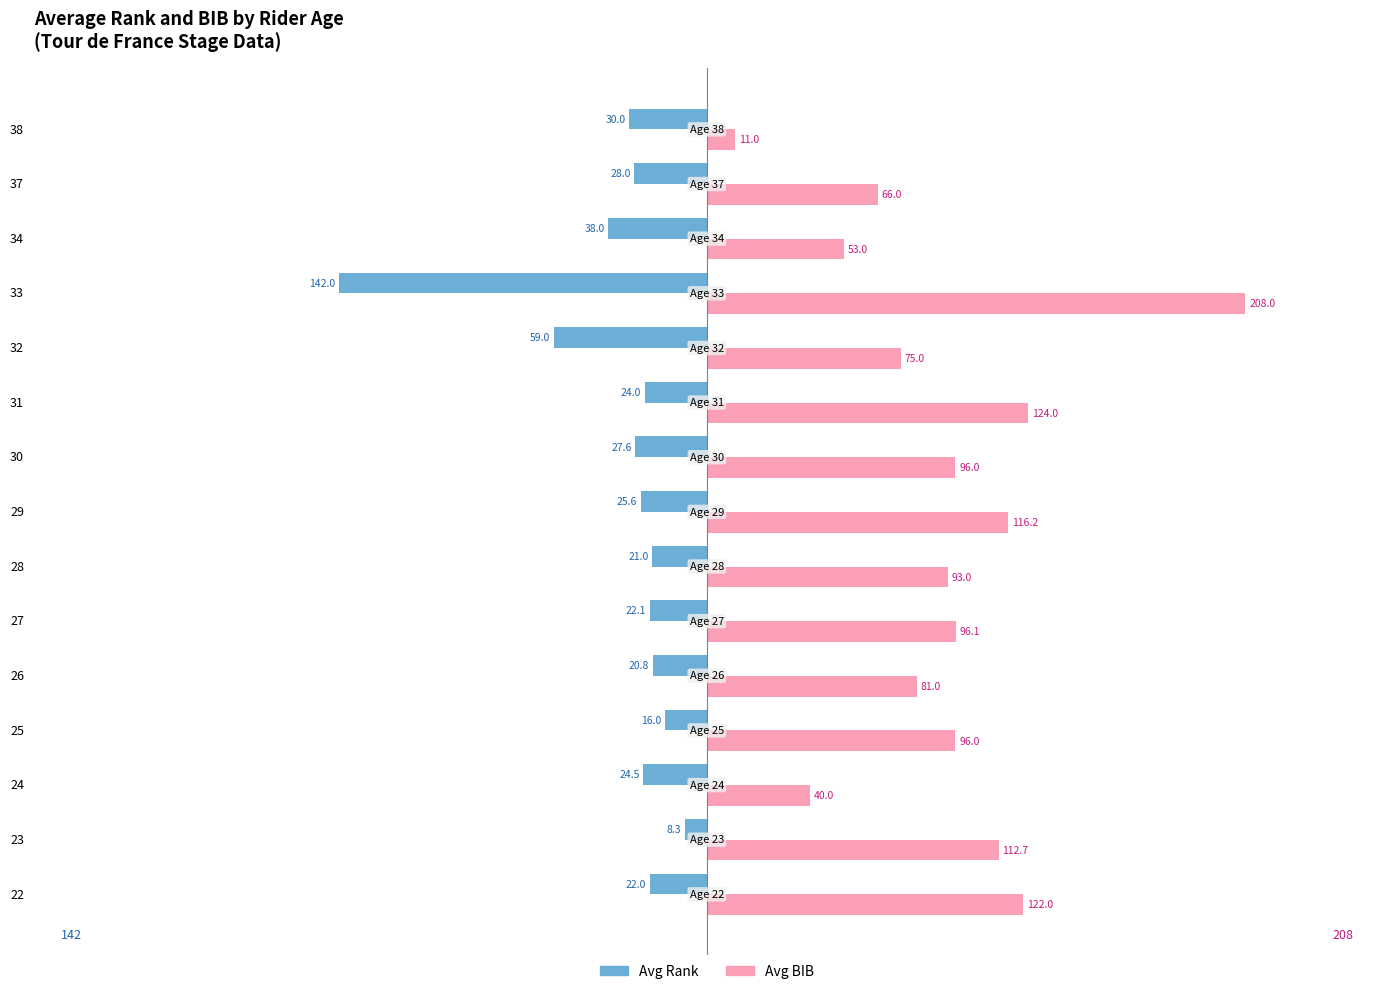

Is the value of Avg Rank at 28 greater than the value of Avg BIB at 27?

No